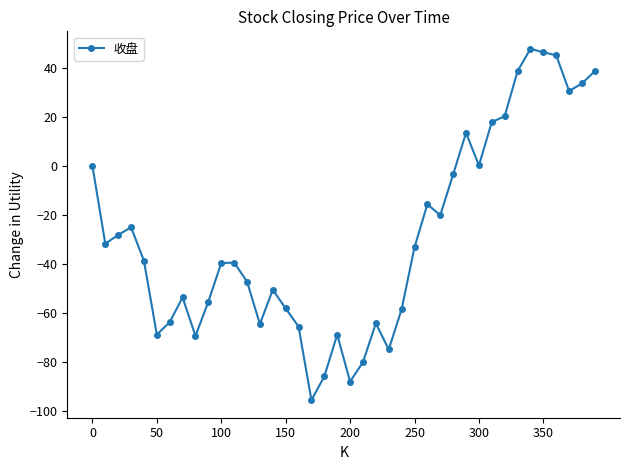

What is the maximum value shown in the chart?

47.7